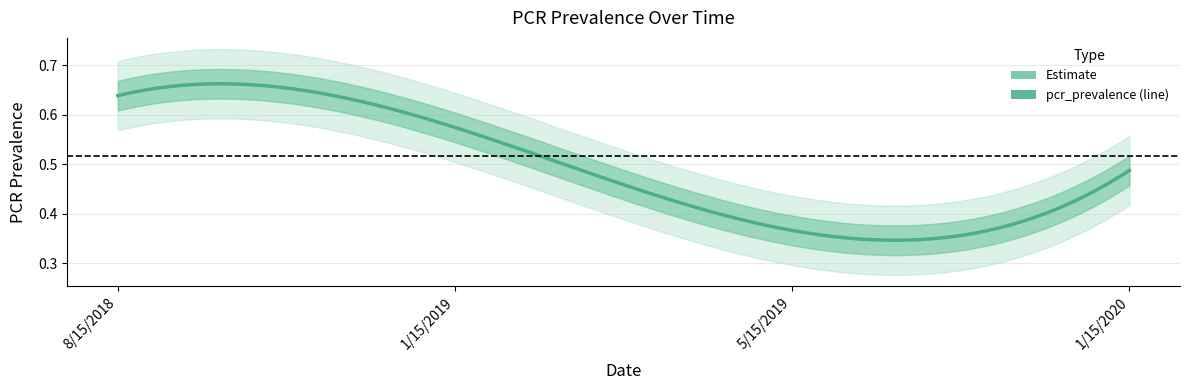

Does the chart have visible grid lines?

Yes